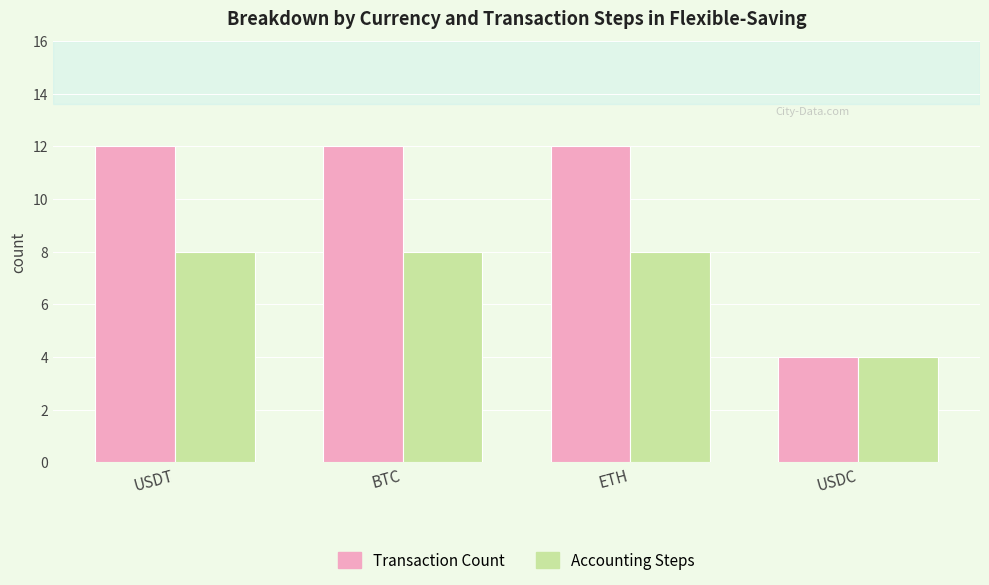

How many groups of bars are there?

4